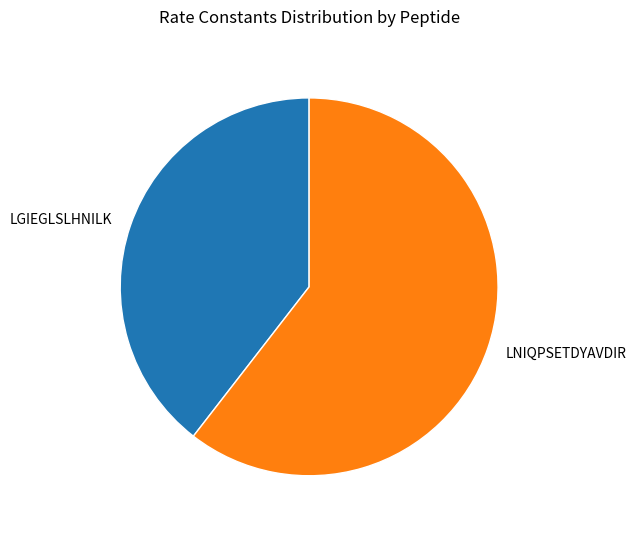

Is the sum of LNIQPSETDYAVDIR and LGIEGLSLHNILK greater than half?

Yes